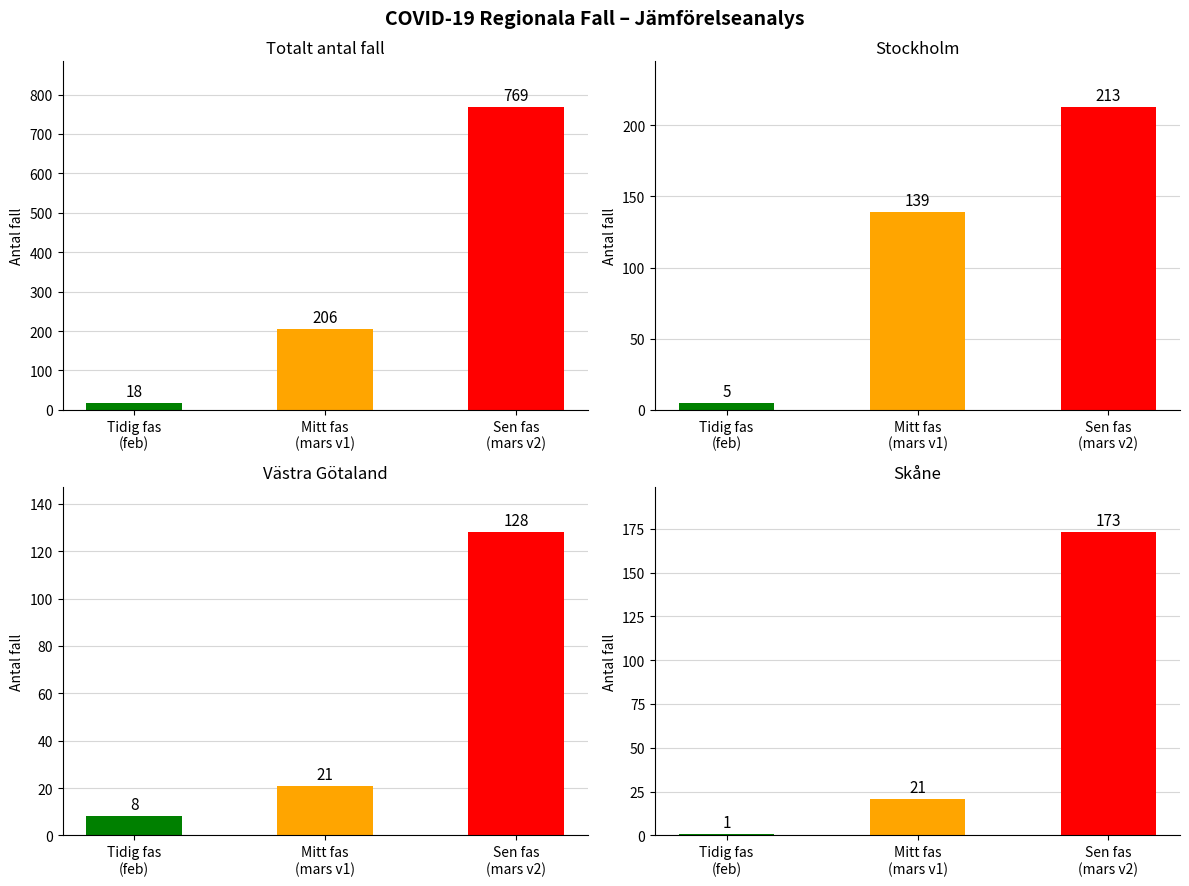

What is the smallest value displayed?

1